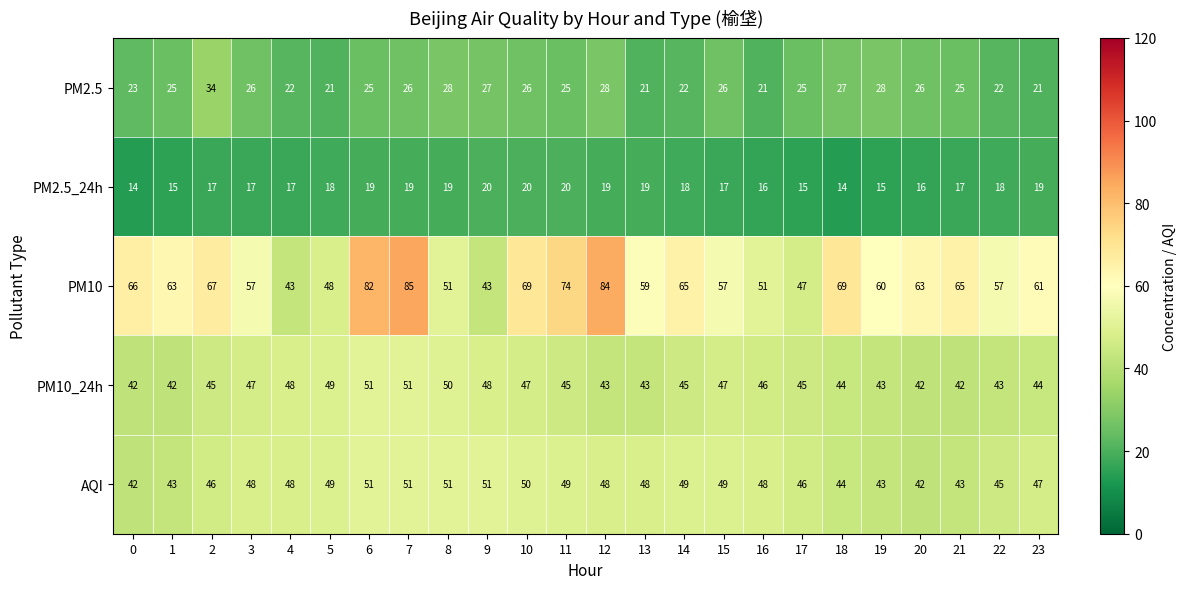

What is the difference between the maximum and second lowest values in the PM10_24h series?

9